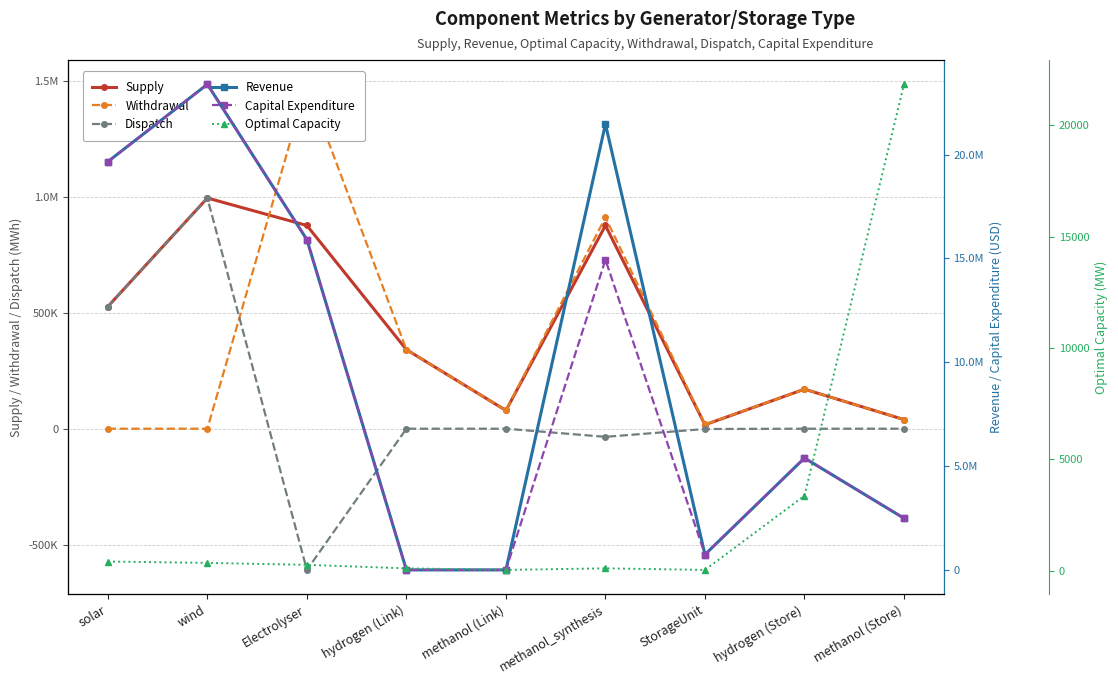

How many categories are shown in the chart?

9